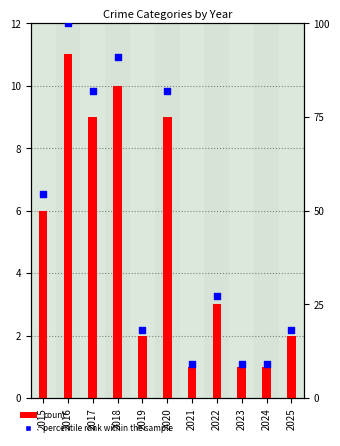

Which series reaches the maximum Y coordinate?

percentile rank within the sample